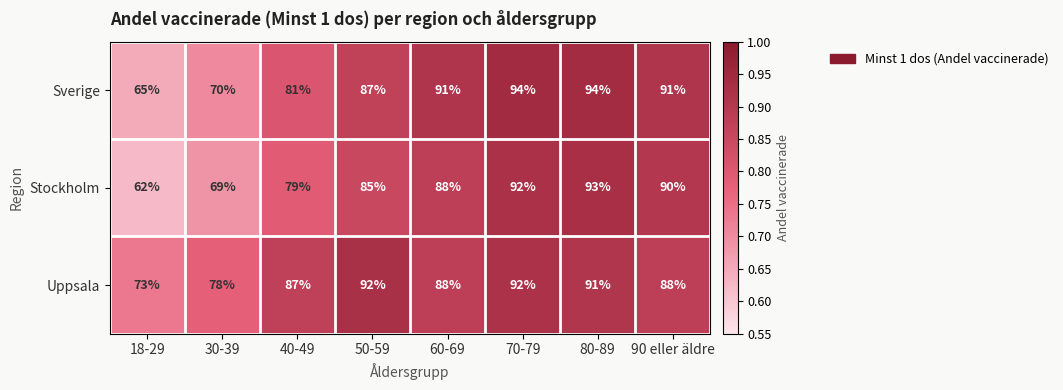

Is it true that Sverige equals 36 at 70-79?

False